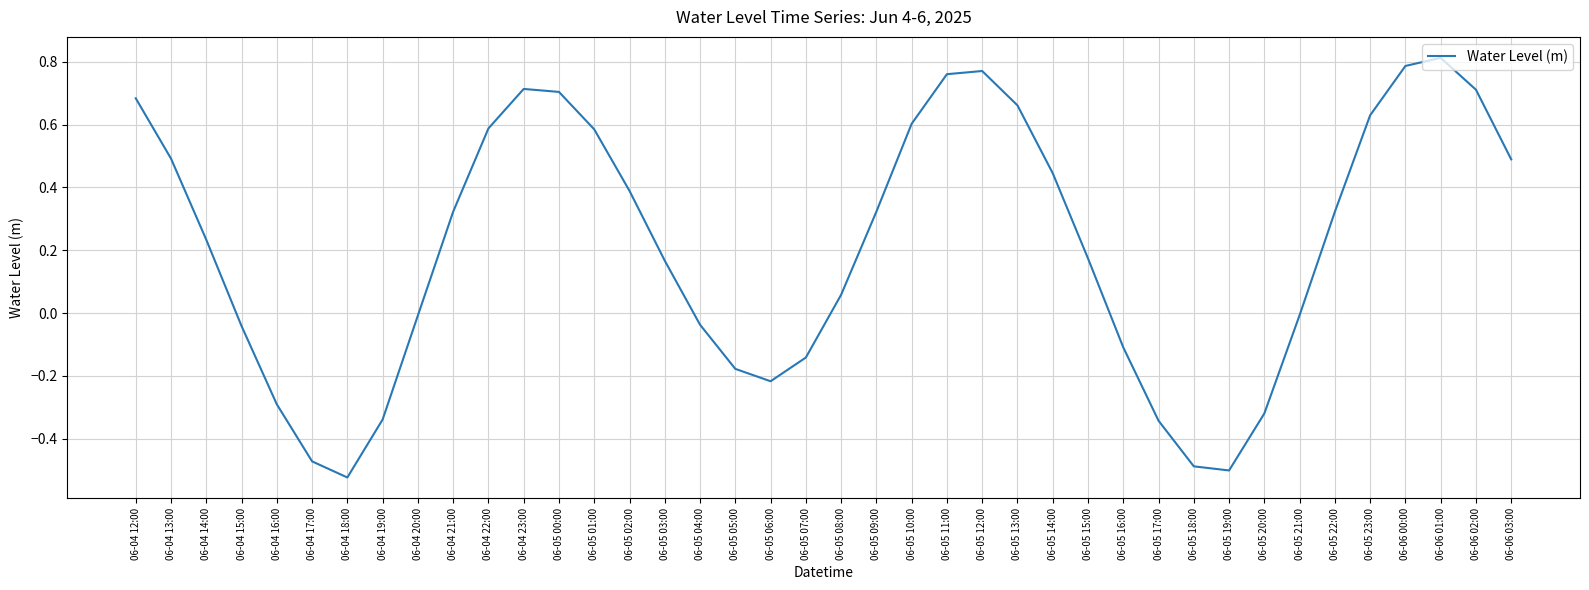

Which has a higher value, 06-05 00:00 or 06-06 00:00?

06-06 00:00